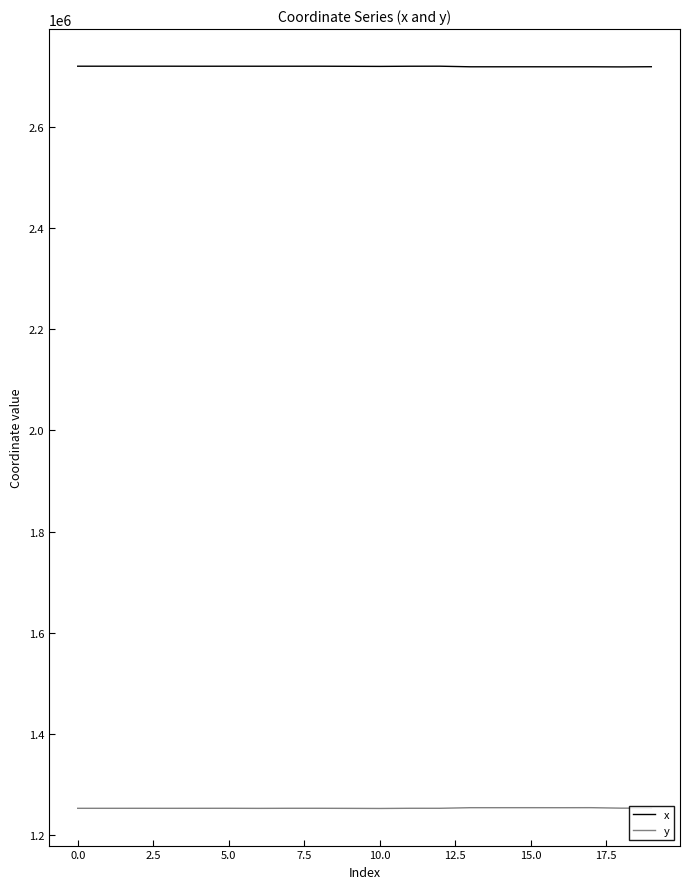

True or false: x and y intersect in this chart.

False